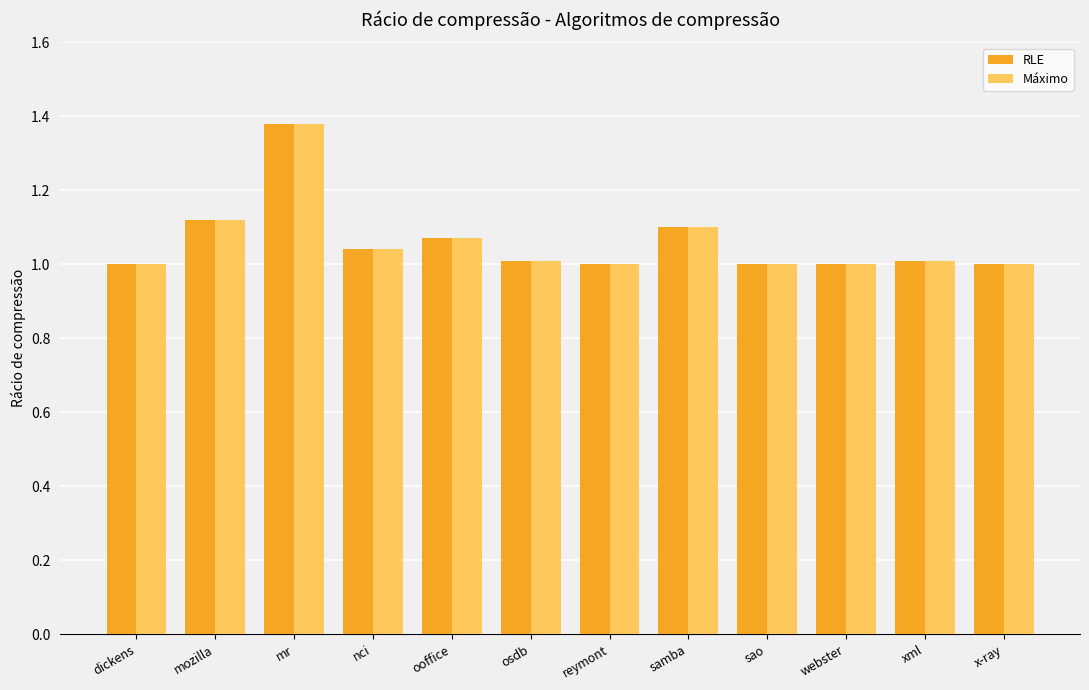

How many categories are shown in the chart?

12